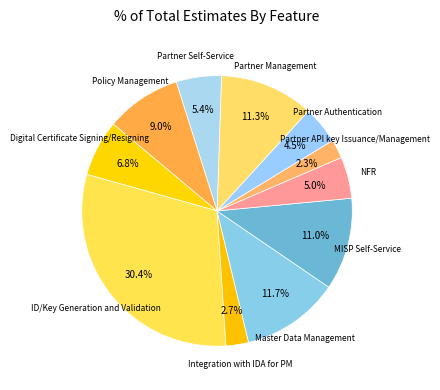

Count the number of slices in the pie.

11